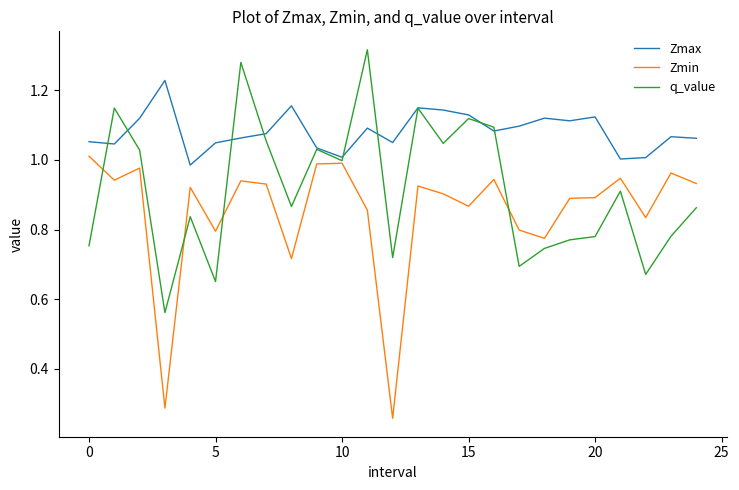

Which series has the largest total across all categories?

Zmax